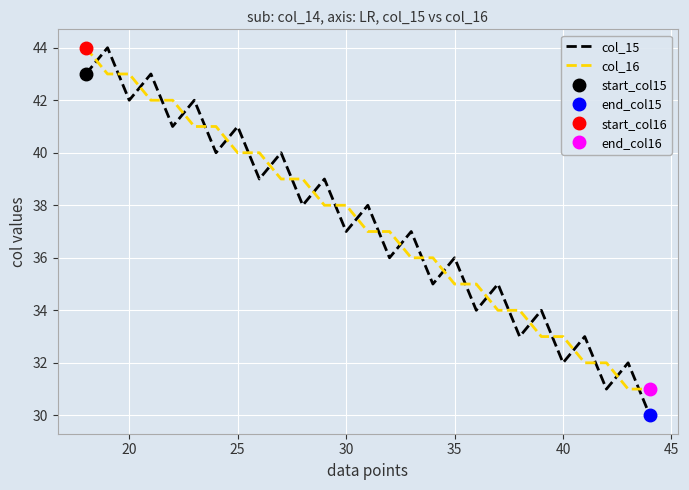

The value of col_15 at 25 is 13. True or false?

False